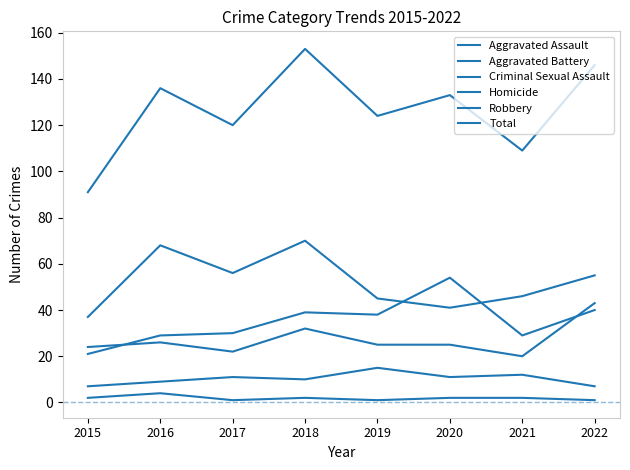

How many lines are shown in the chart?

6